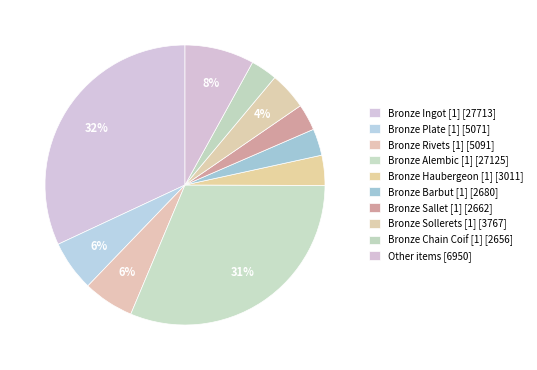

How many slices are in this pie chart?

10